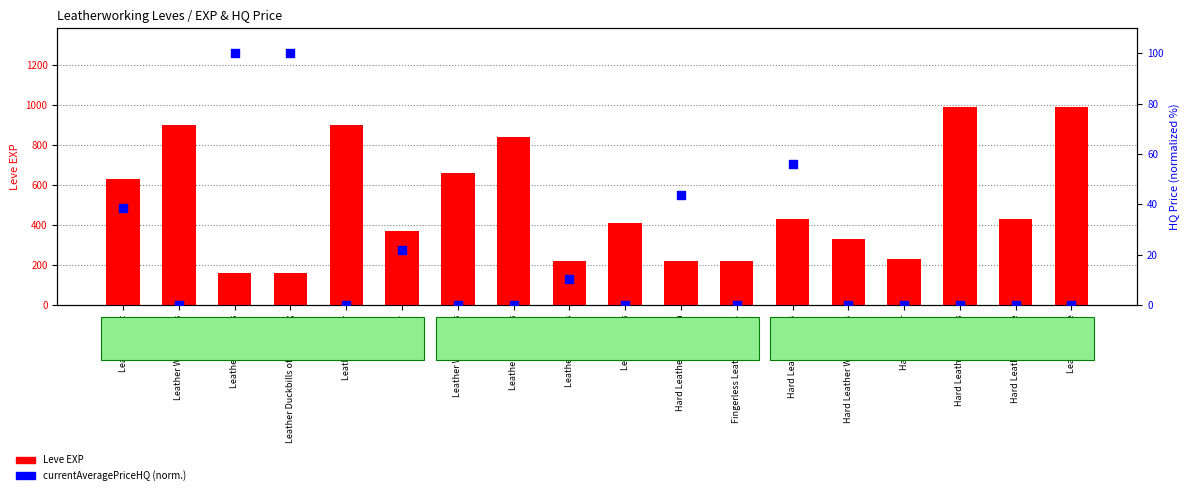

At which category is the sum across all series the highest?

Hard Leather Harness